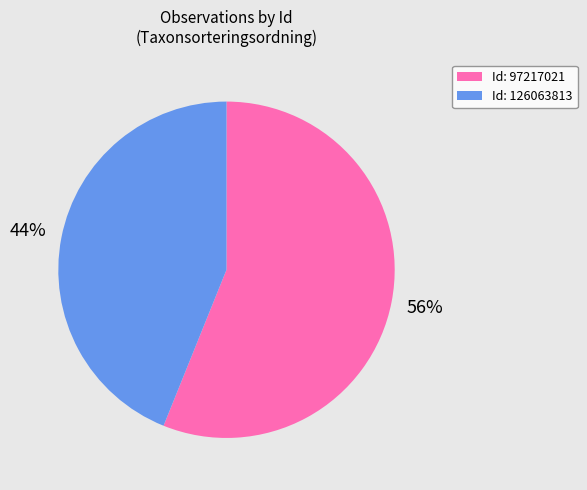

To the nearest percent, what is the average slice percentage?

50%